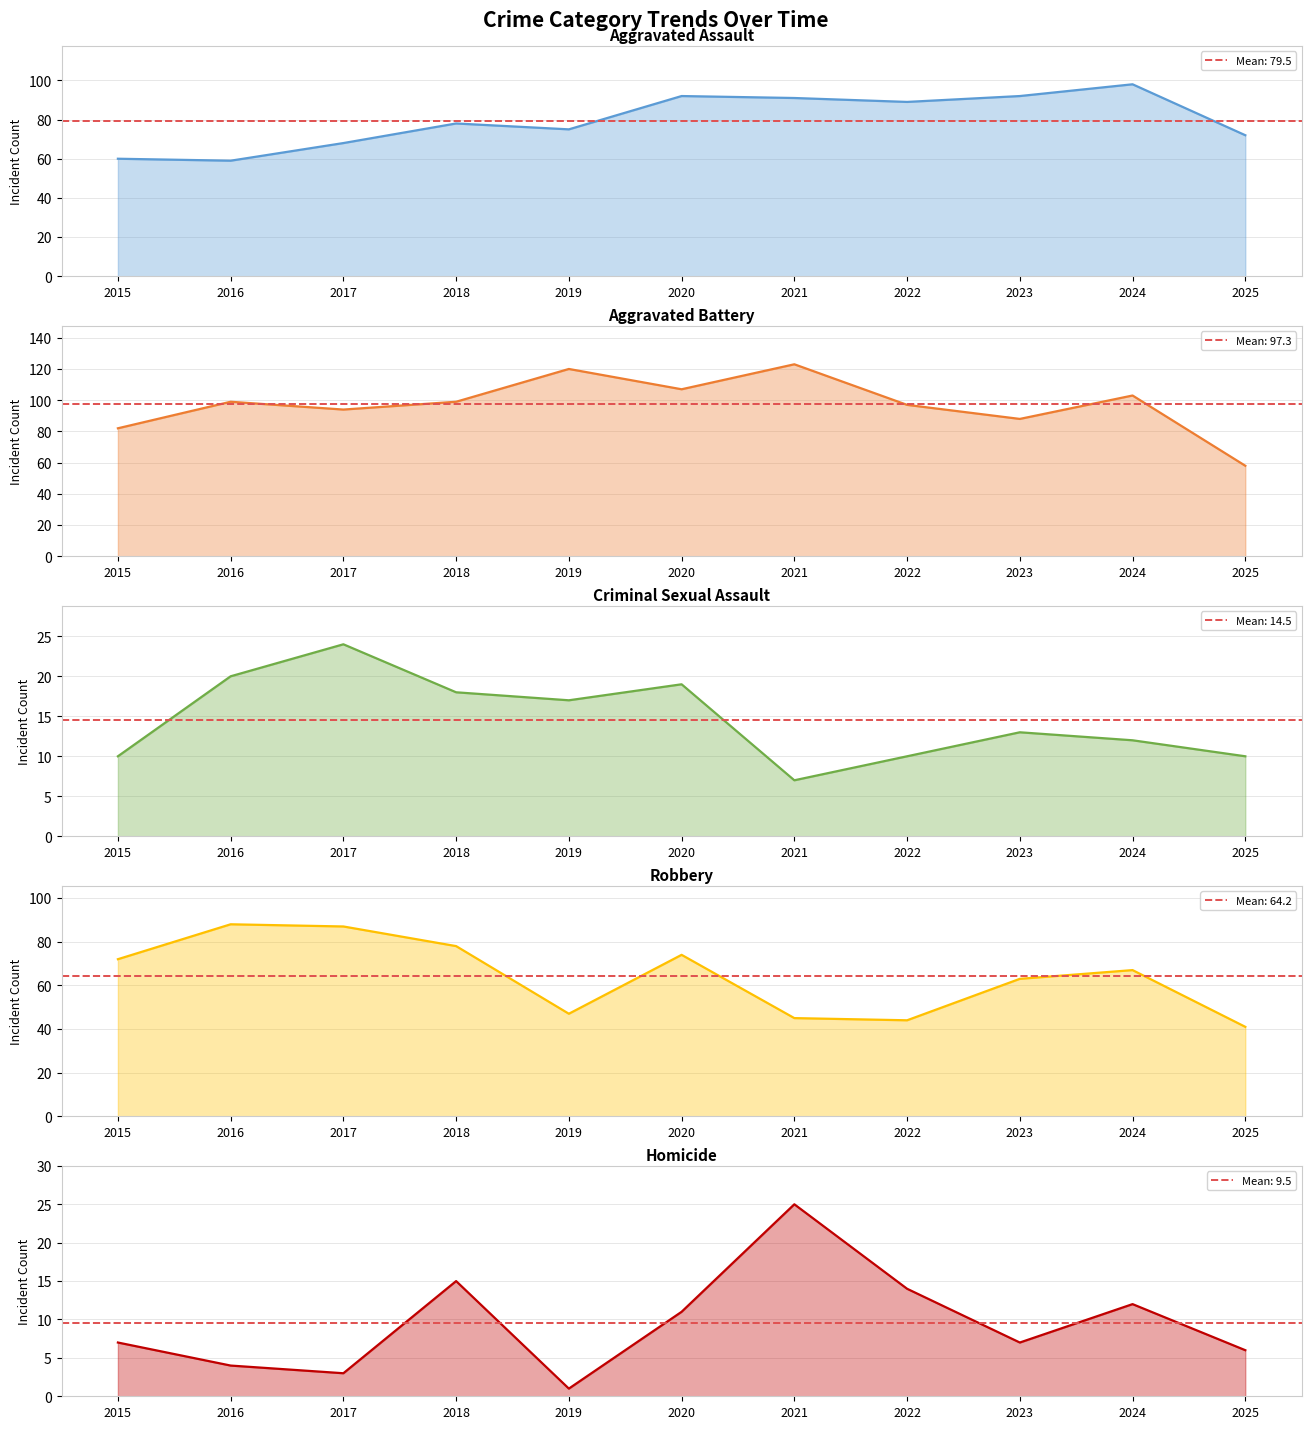

How many lines are shown in the chart?

5